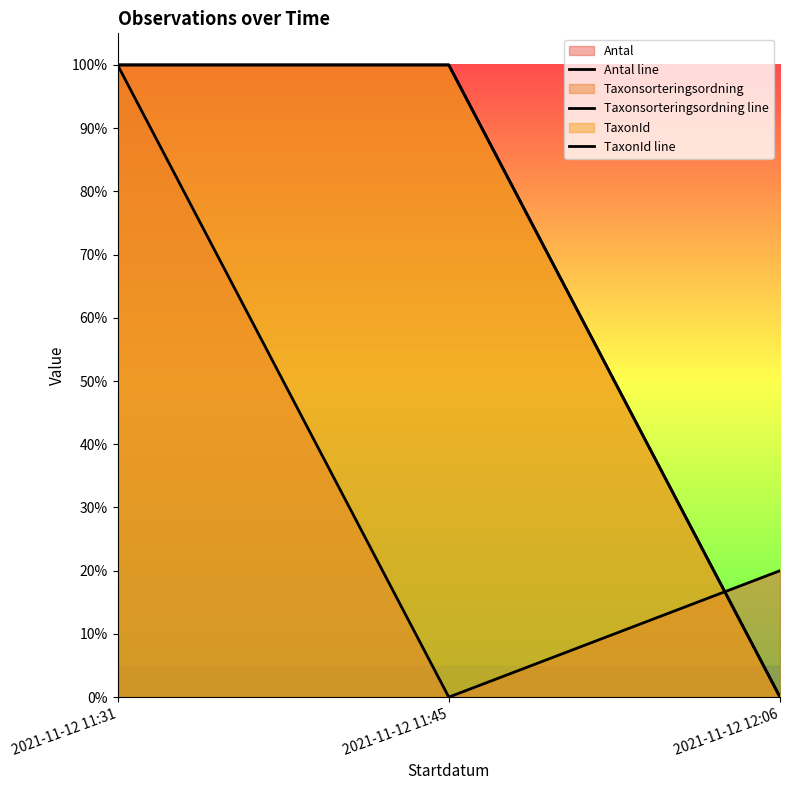

At which label is Taxonsorteringsordning line closest to 0?

2021-11-12 12:06